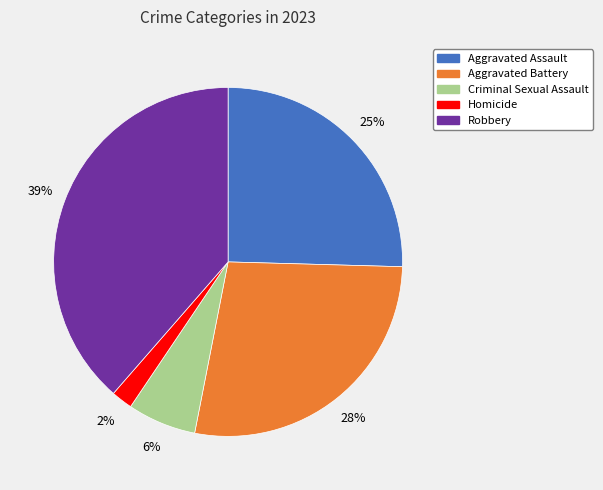

Is the sum of Homicide and Criminal Sexual Assault greater than half?

No